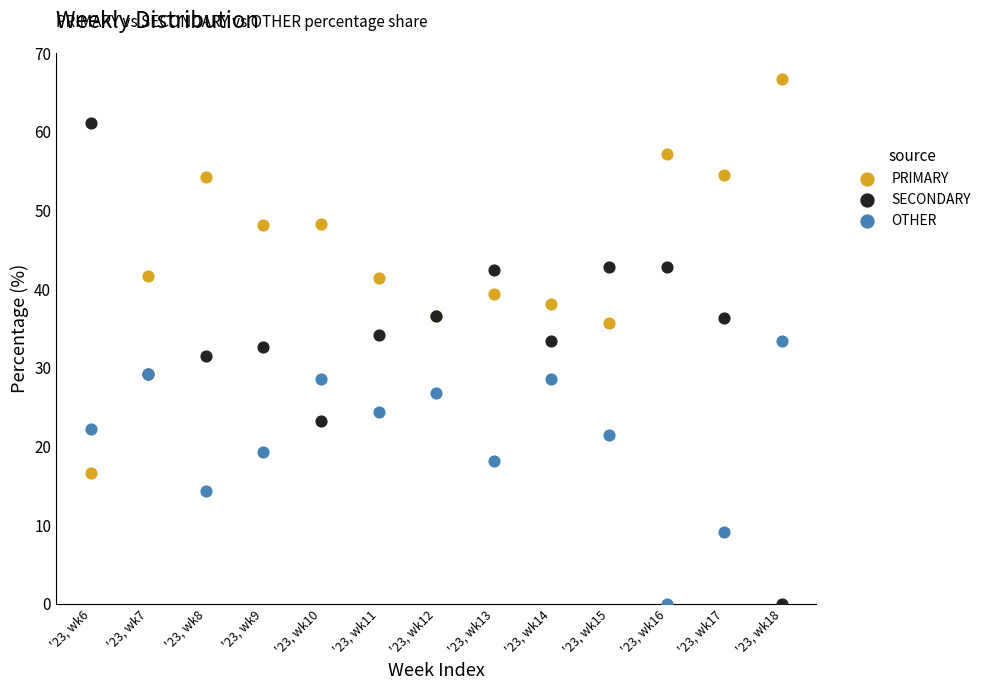

Which series reaches the maximum Y coordinate?

PRIMARY